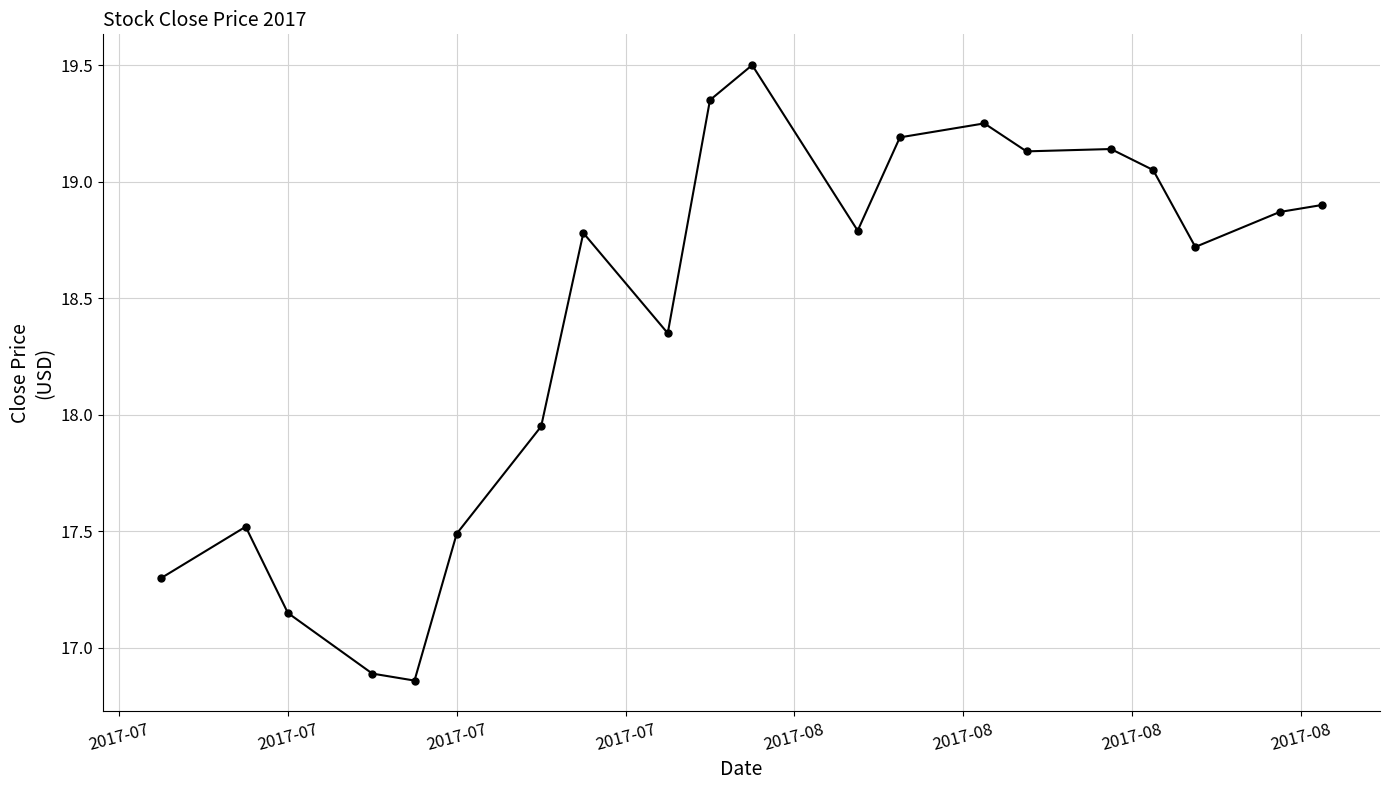

What is the sum of all values?

368.2